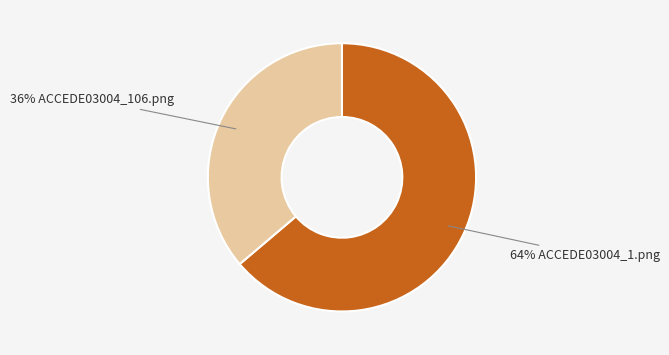

How many slices are in this pie chart?

2